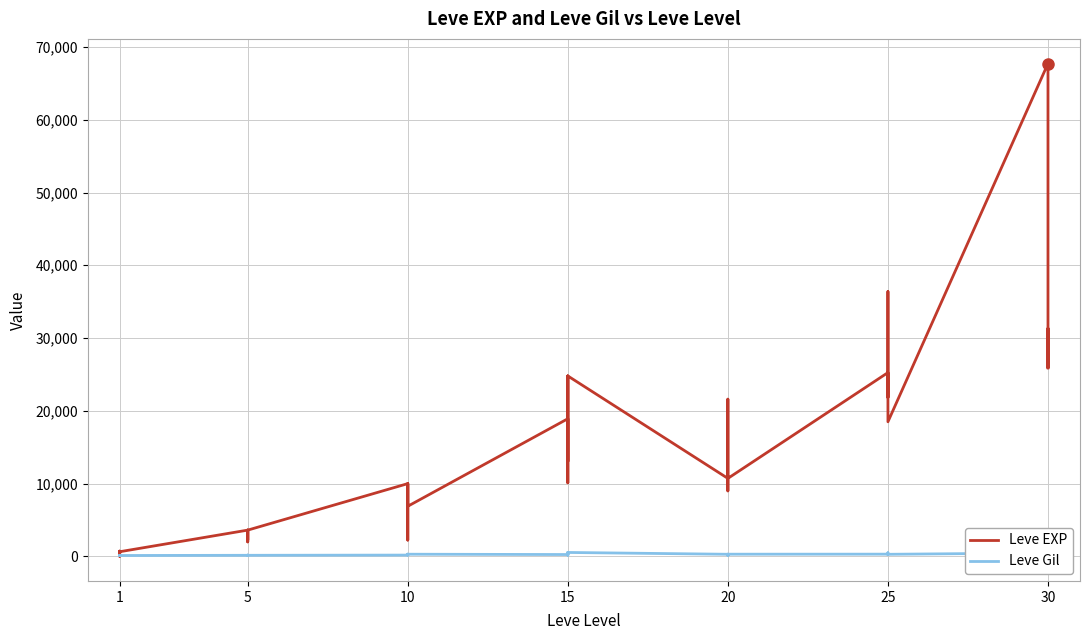

At 1, list the series in order from smallest to largest.

Leve Gil, Leve EXP